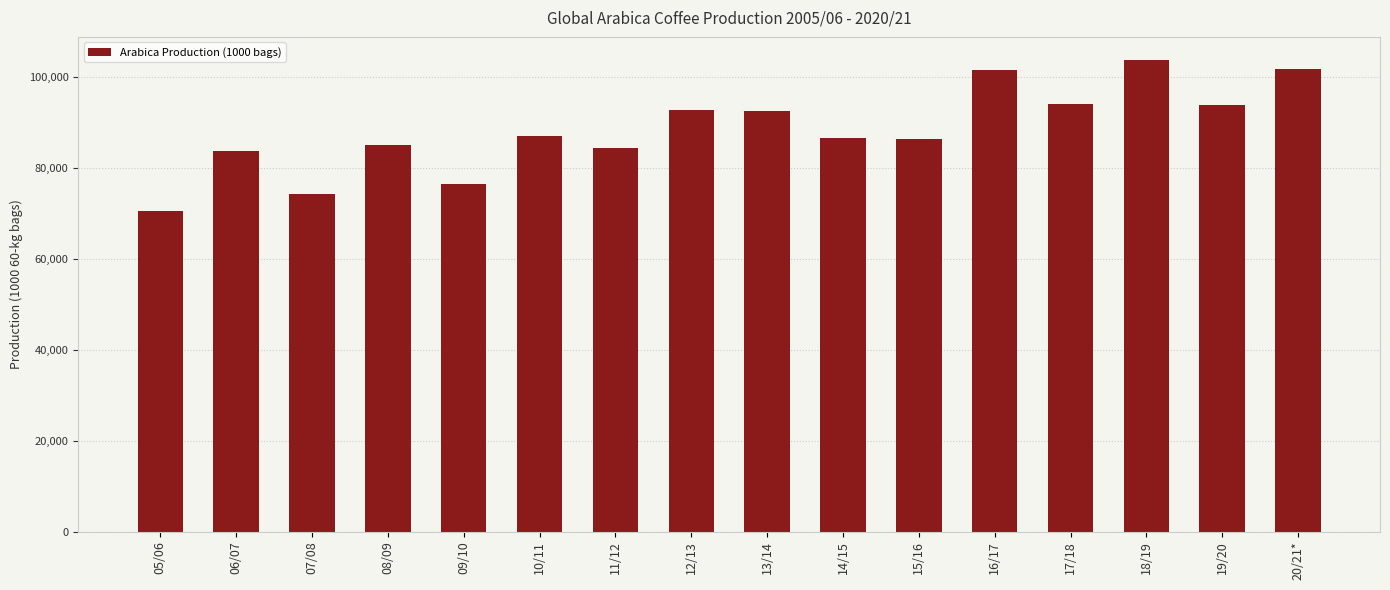

How many data points are less than 87101?

8